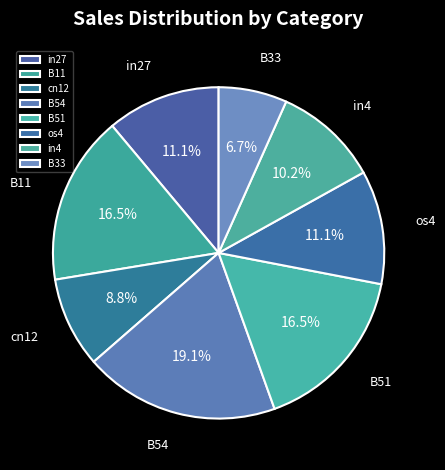

Which category has the smallest portion of the pie?

B33